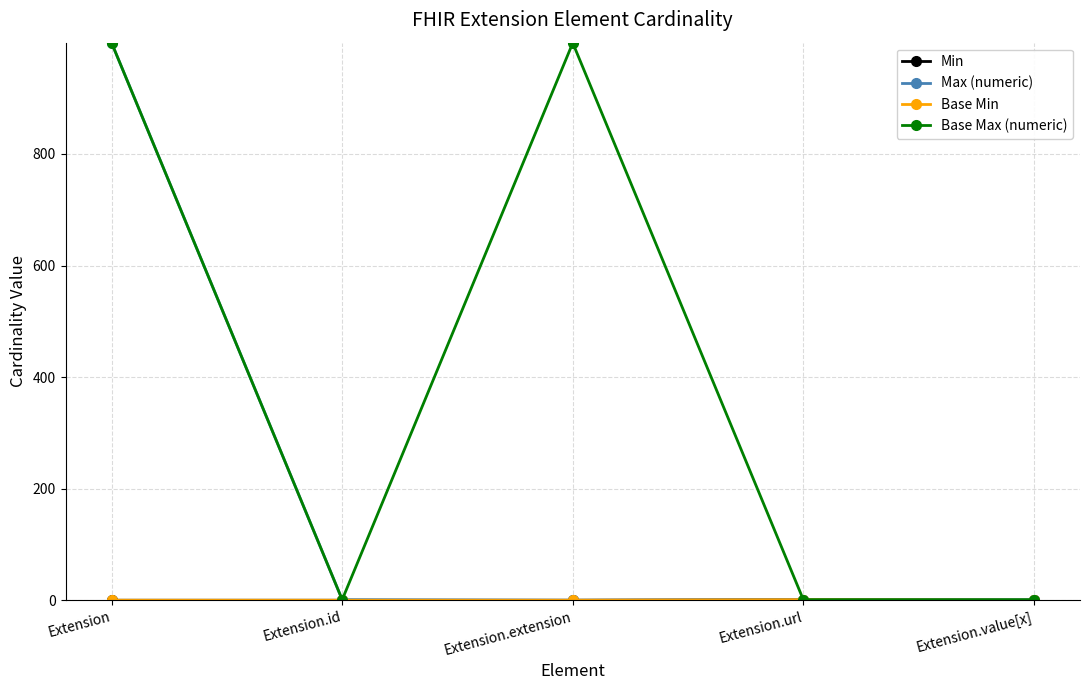

Is this an area chart (filled region under the line)?

No